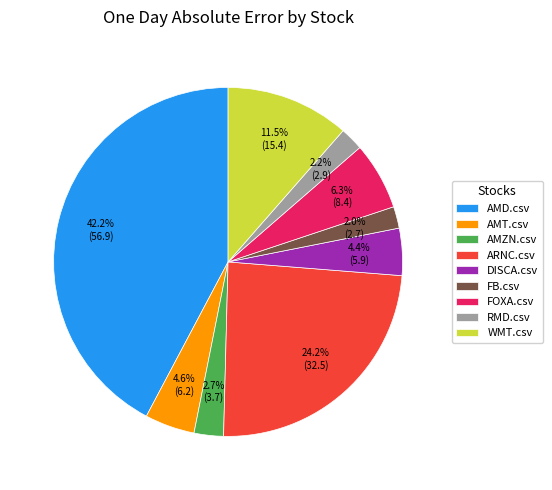

How many slices are in this pie chart?

9